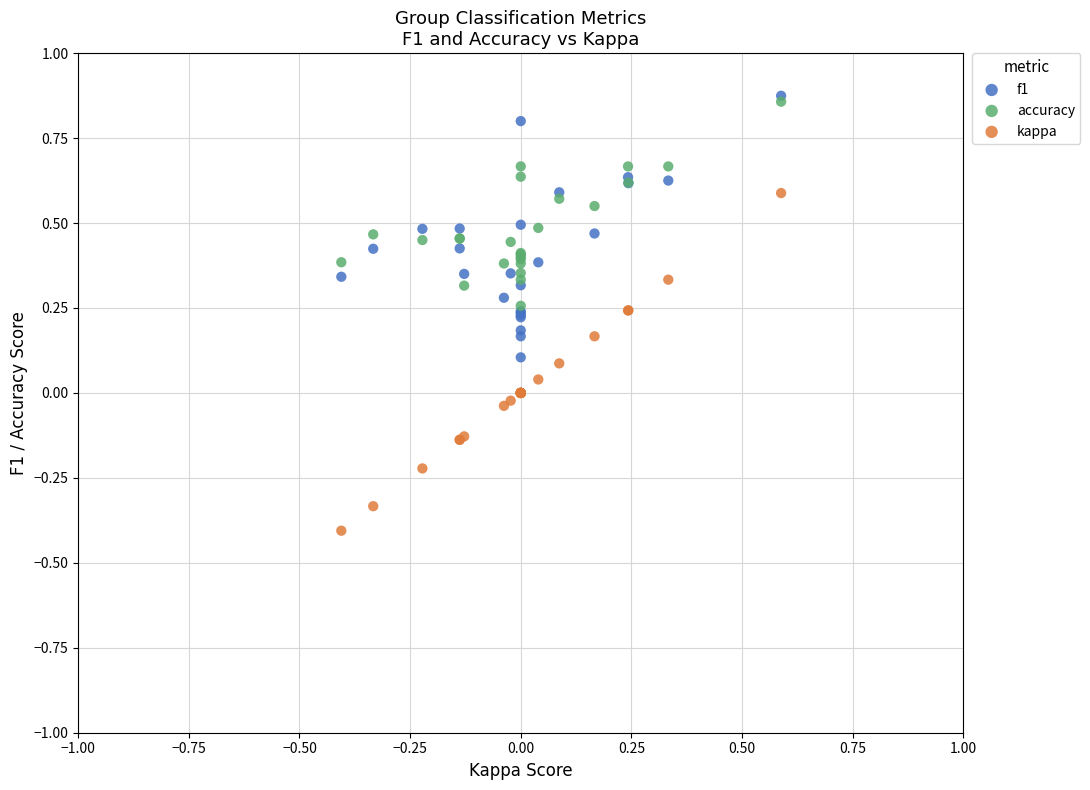

What are all the series names shown in the legend?

f1, accuracy, kappa